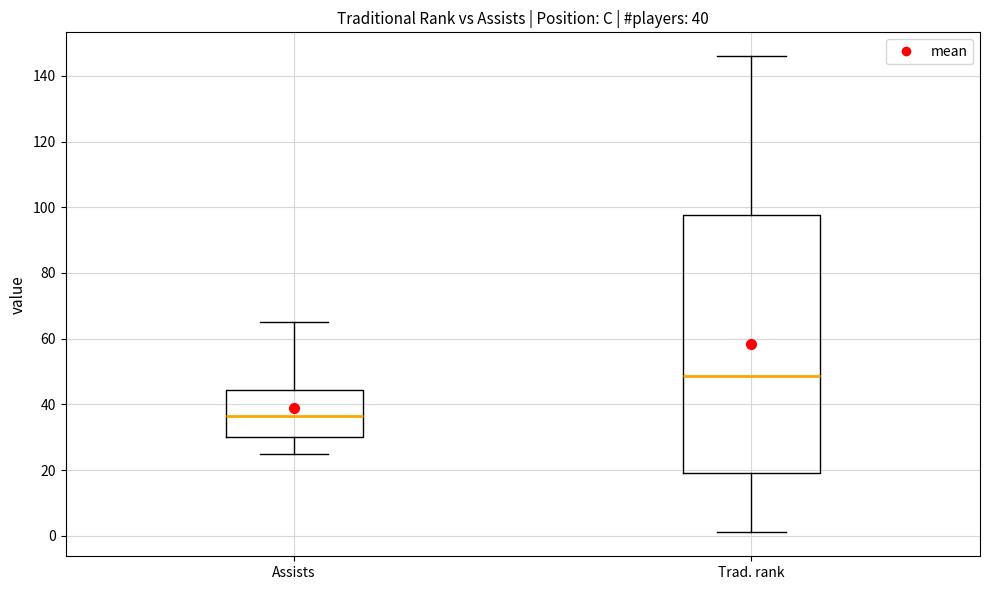

Which box's median line is the lowest?

Assists